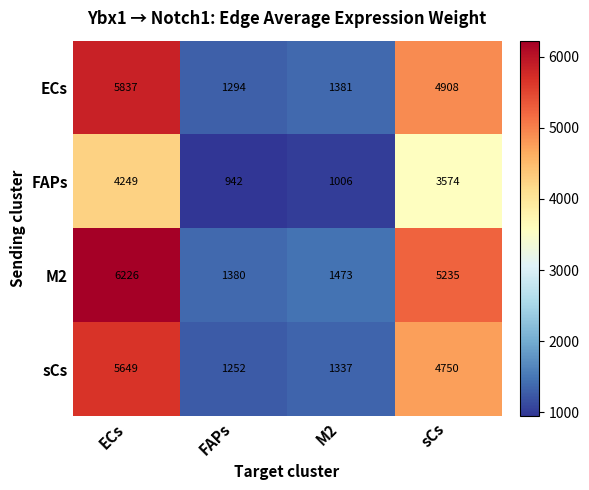

At which category is the sum across all series the highest?

ECs